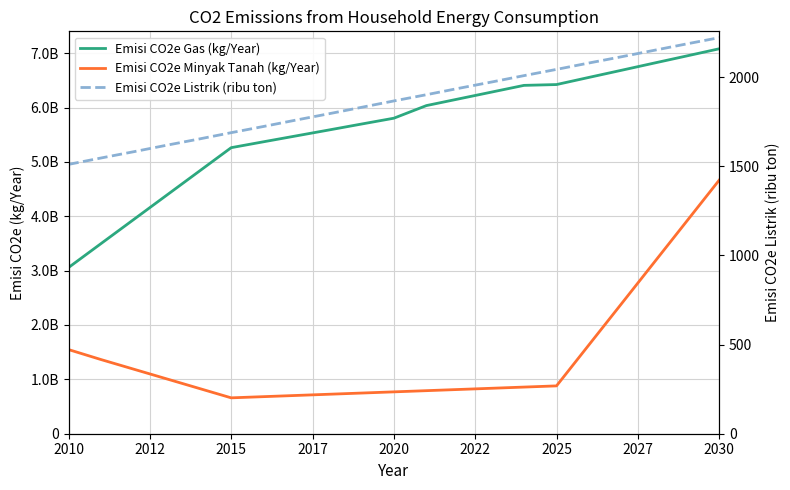

True or false: Emisi CO2e Minyak Tanah (kg/Year) has more than 0 points higher than both neighbors.

False